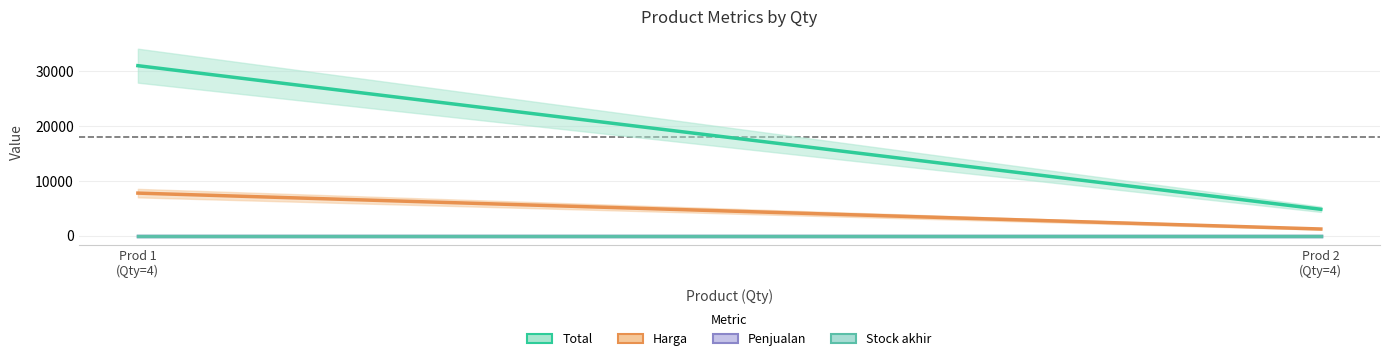

Reading left to right, transcribe all the data shown in this chart.

Total: 31000	4800
Harga: 7750	1200
Penjualan: 0	0
Stock akhir: 4	4